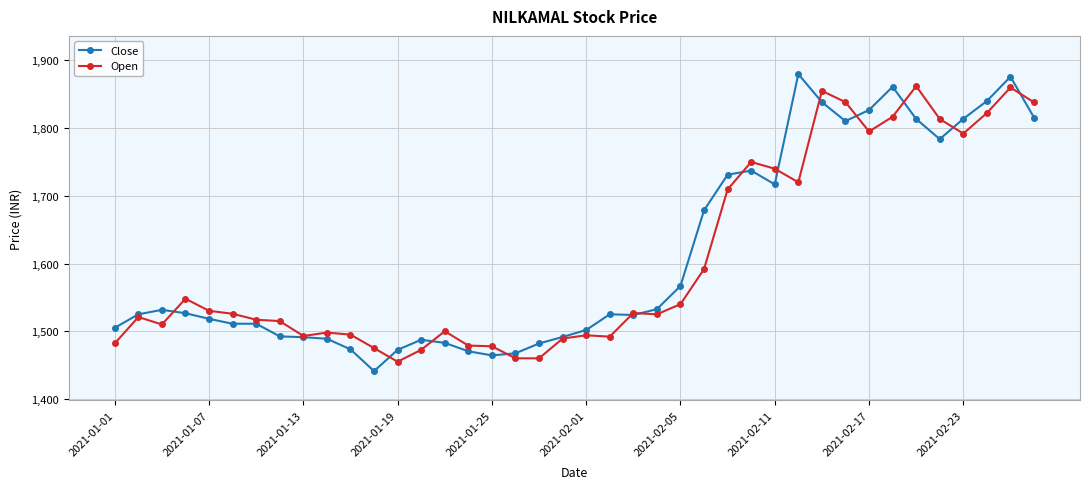

What is the value of the Close point at the 27th from the left?

1731.2